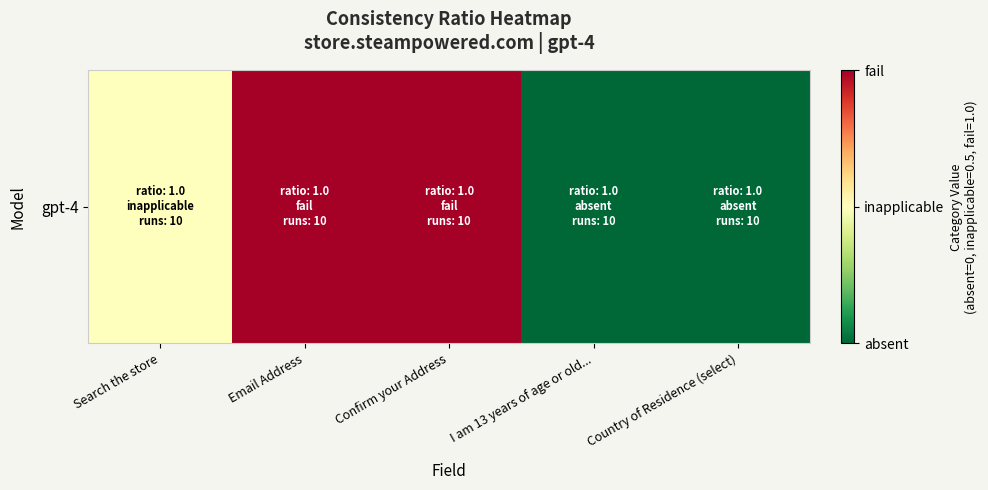

How many series are shown in this chart?

1